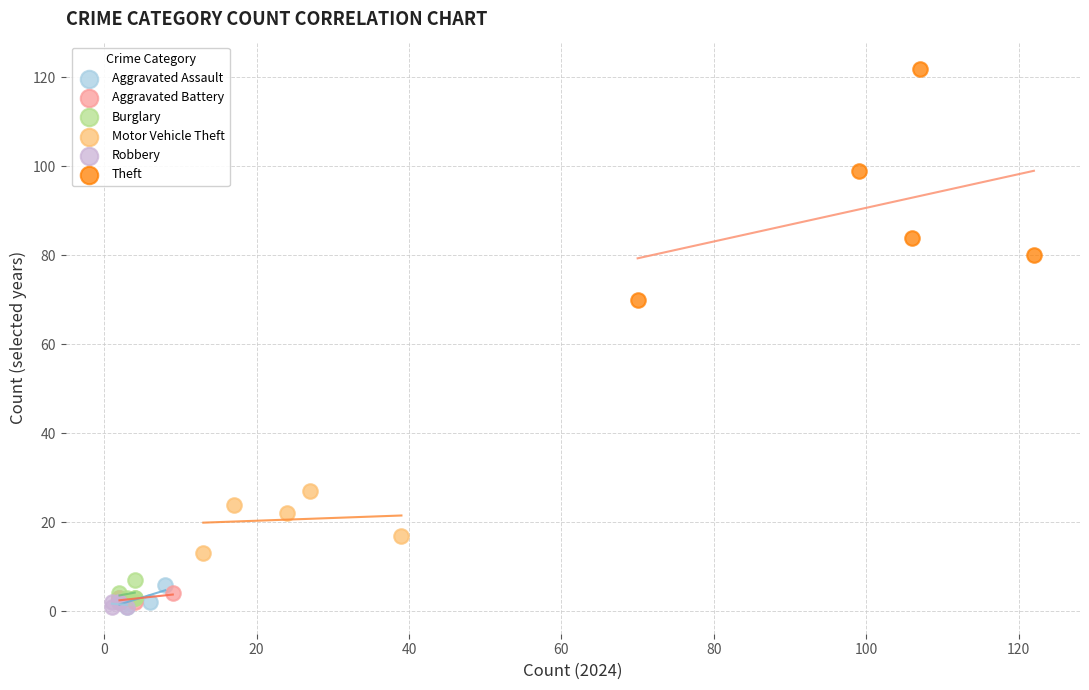

Which series reaches the maximum Y coordinate?

Theft